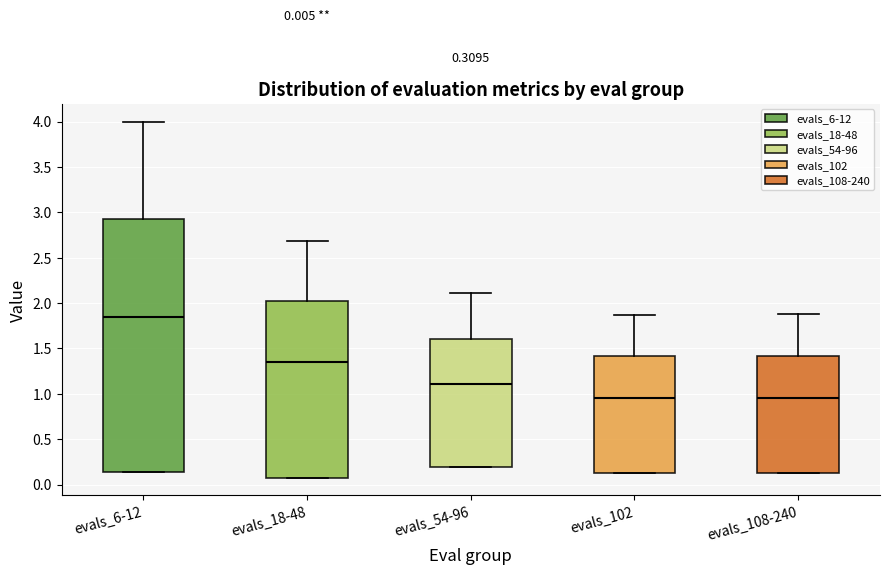

Which box's median line is the highest?

evals_6-12